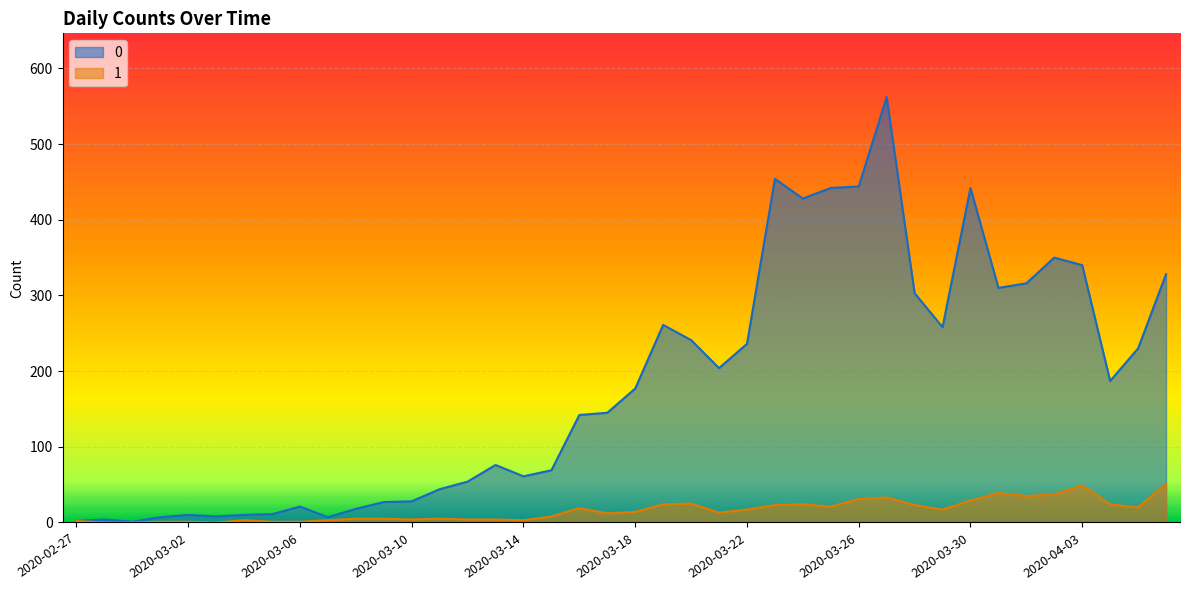

Where is the first local minimum for 0?

2020-02-29